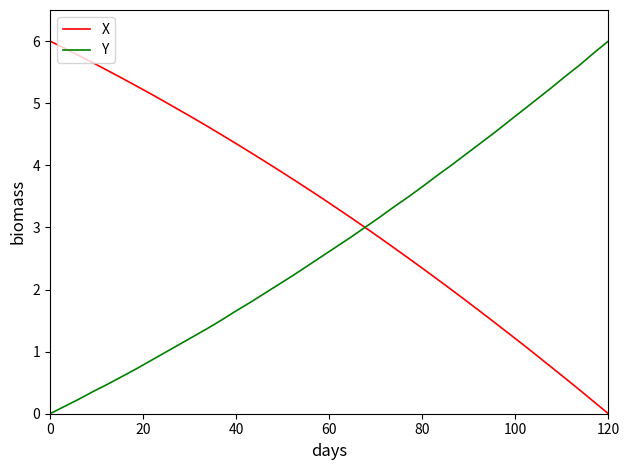

True or false: Y has more than 0 points higher than both neighbors.

False